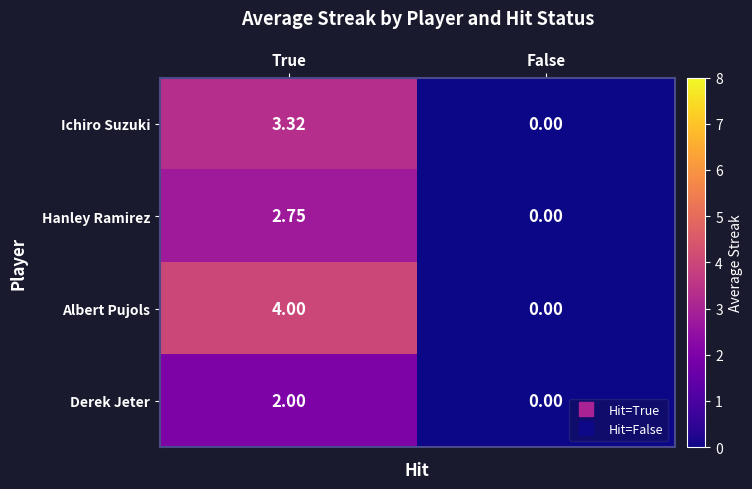

Which series has the widest spread of values?

Albert Pujols